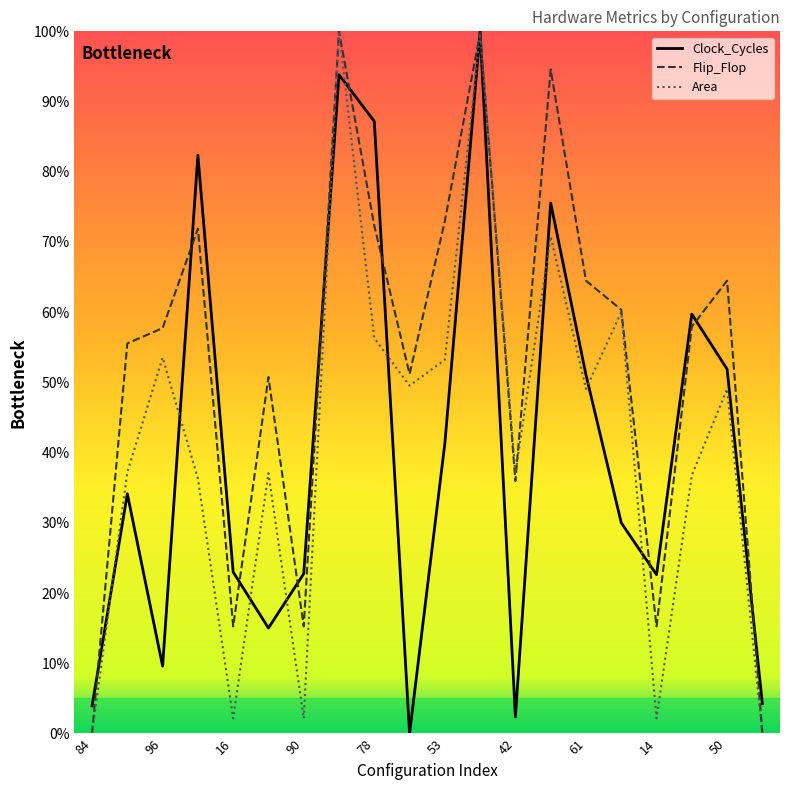

What is the sum of all Flip_Flop values?

10.6